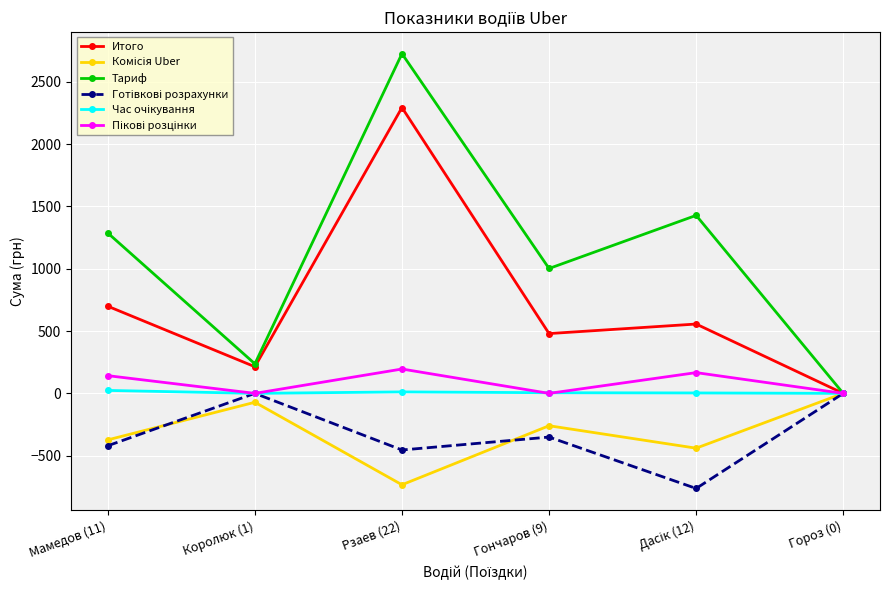

At which category is the sum across all series the highest?

Рзаев (22)